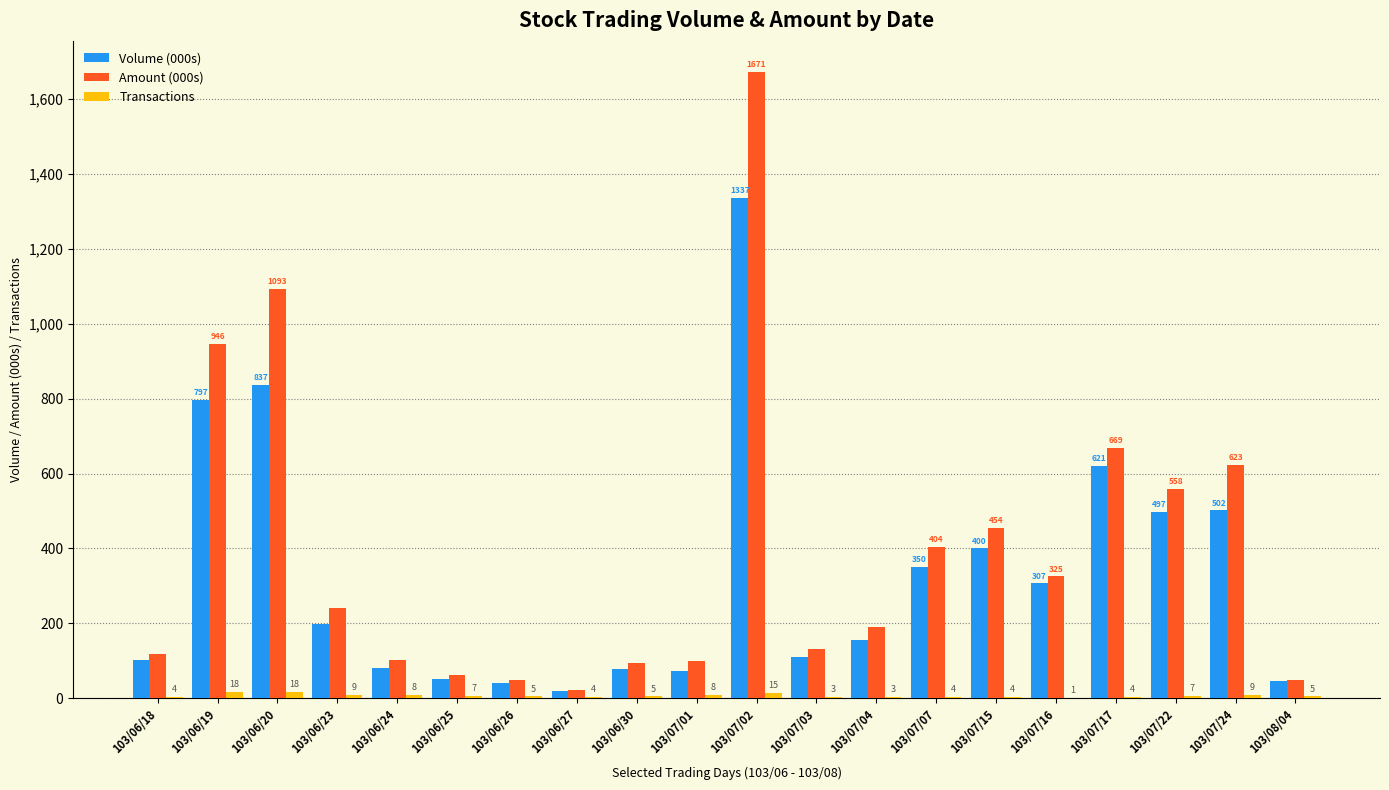

What is the greatest value displayed?

1671.9